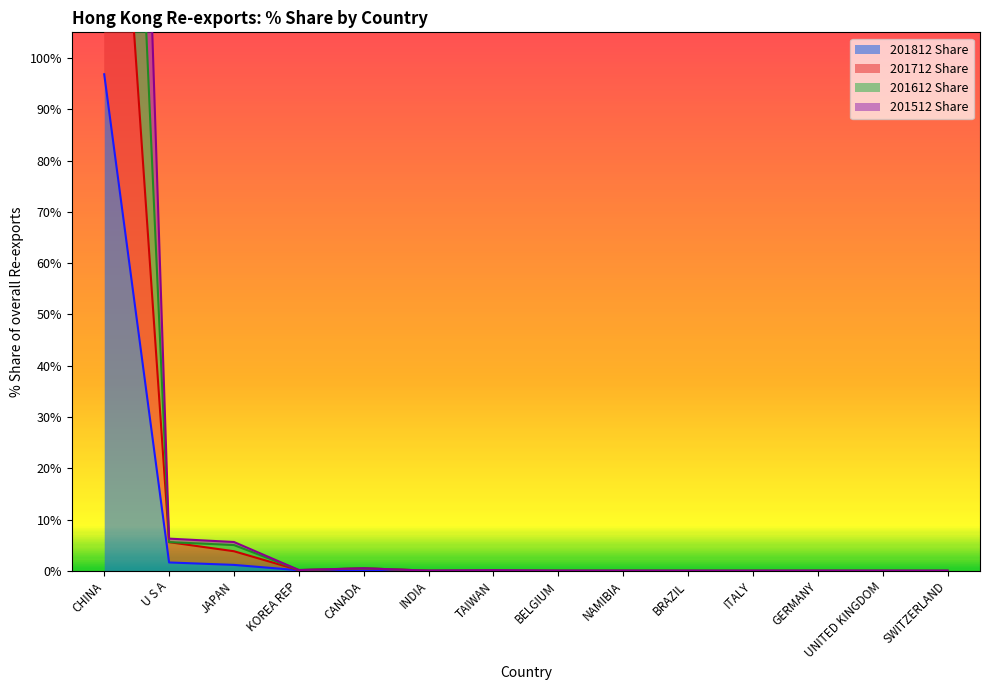

True or false: 201712 Share and 201512 Share intersect in this chart.

False